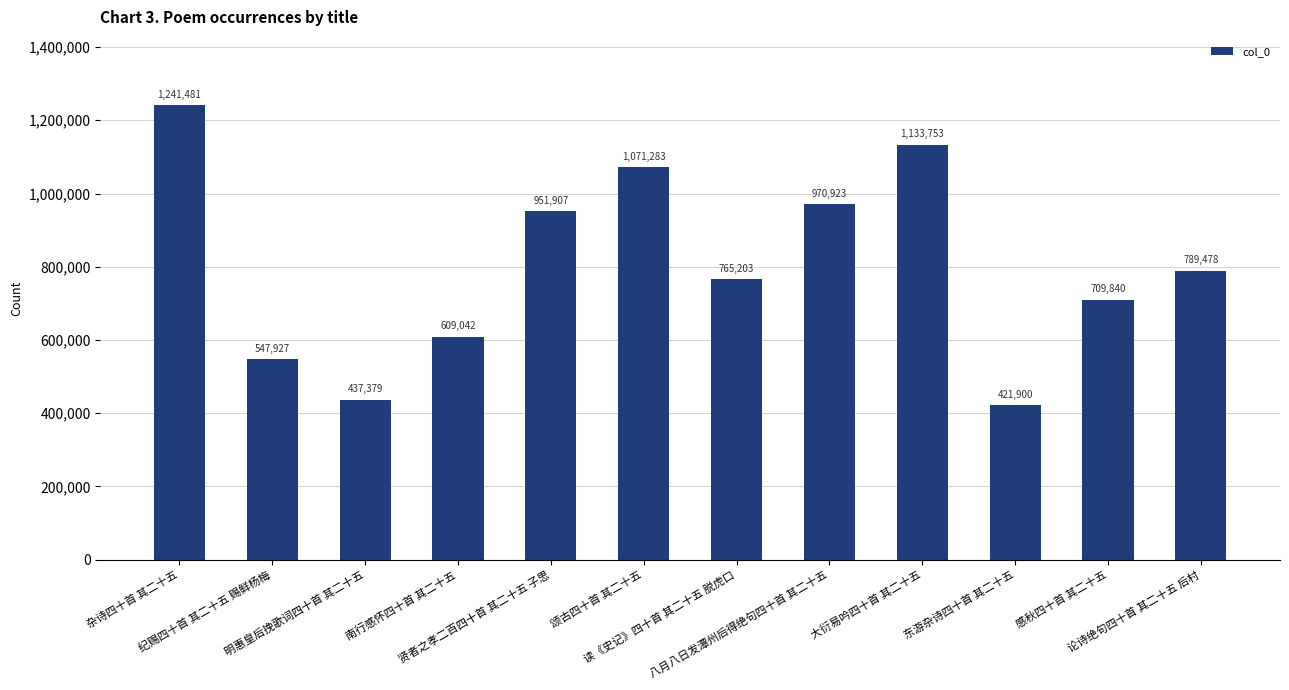

Count the number of data series in this chart.

1